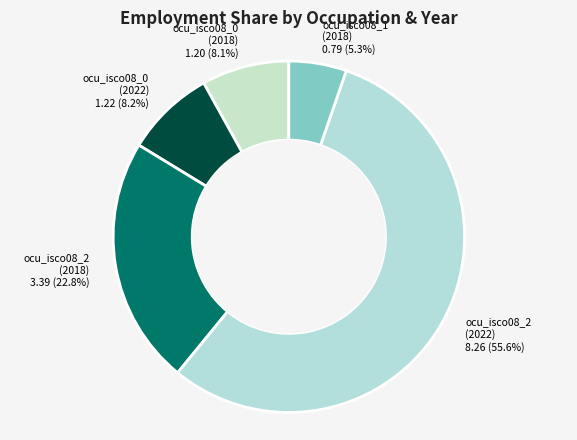

What is the ratio of the value at ocu_isco08_0 (2022) to the value at ocu_isco08_2 (2018)?

0.4